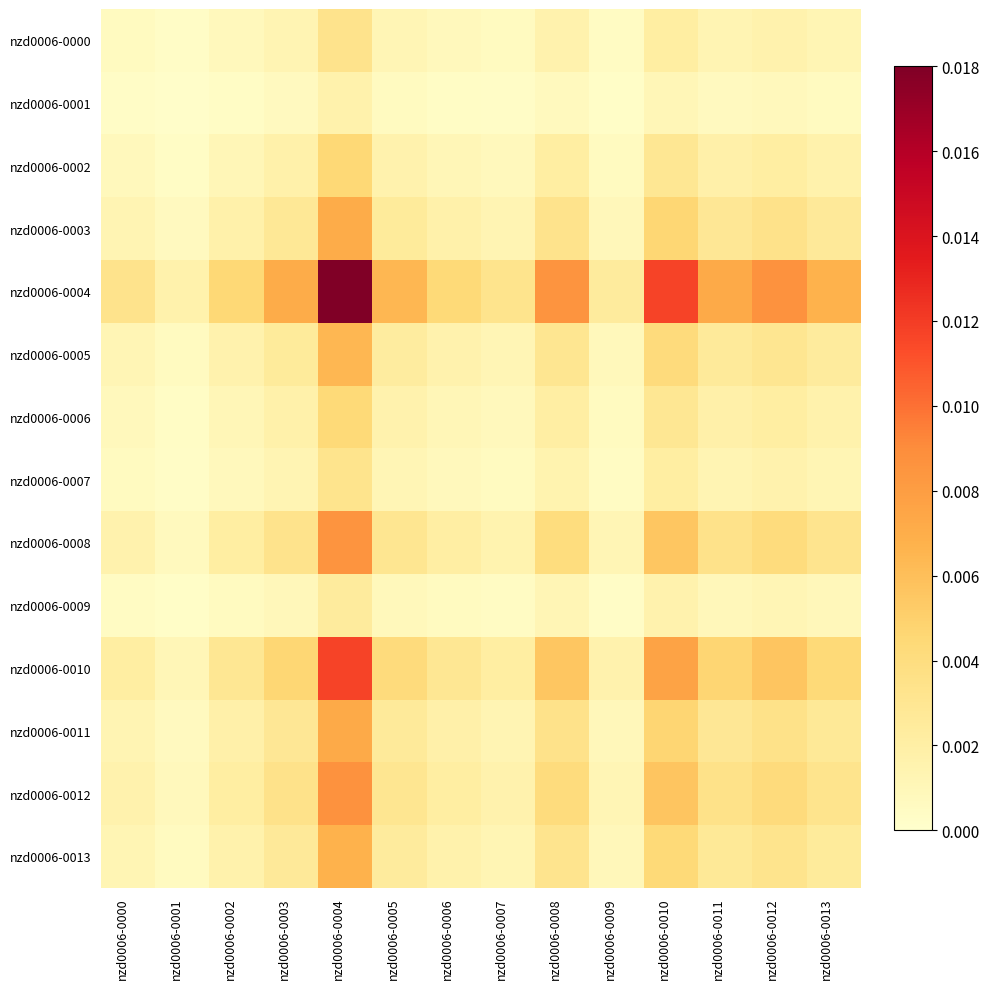

Rank the series by their maximum value, from lowest to highest.

nzd0006-0001, nzd0006-0009, nzd0006-0007, nzd0006-0000, nzd0006-0006, nzd0006-0002, nzd0006-0005, nzd0006-0013, nzd0006-0003, nzd0006-0011, nzd0006-0008, nzd0006-0012, nzd0006-0010, nzd0006-0004